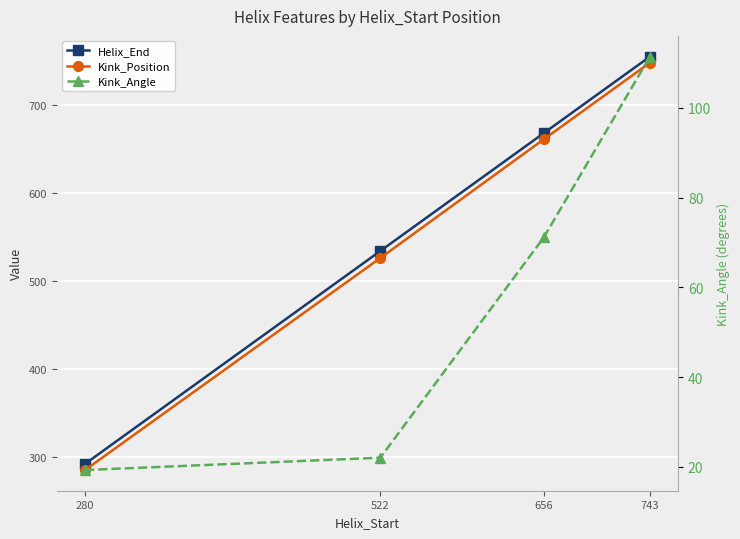

Count the Kink_Position values in the range 526 to 748.

3